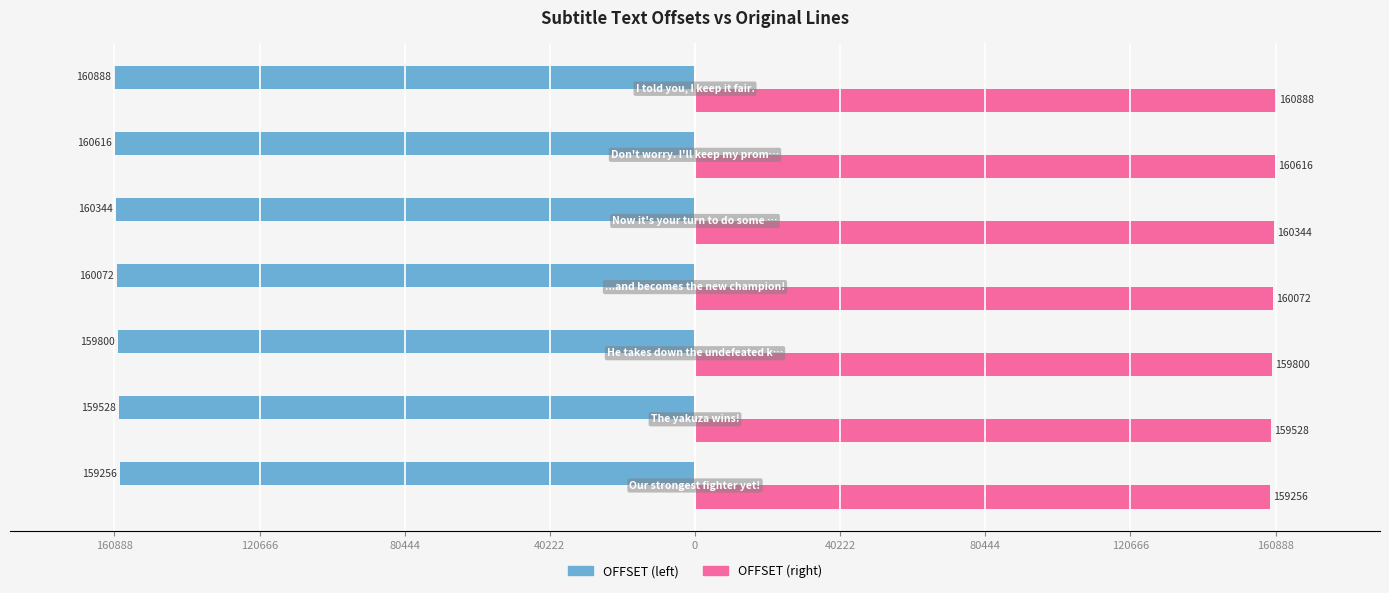

At which label does OFFSET (left) reach its peak?

160888